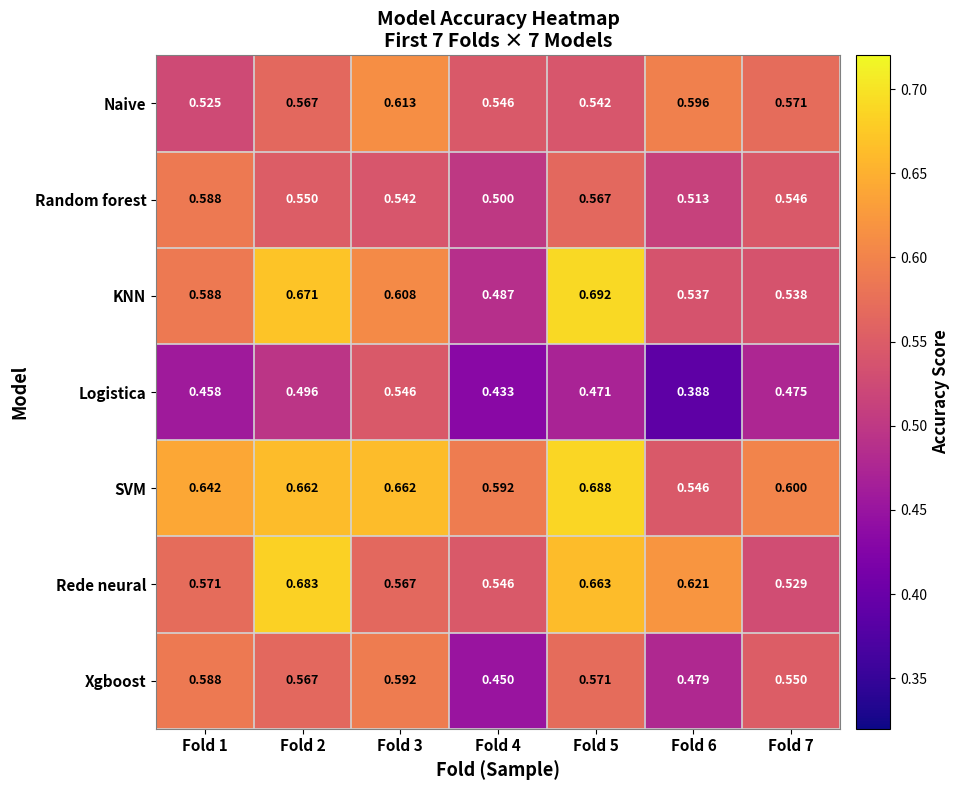

List the series in order of their peak value, lowest first.

Logistica, Random forest, Xgboost, Naive, Rede neural, SVM, KNN